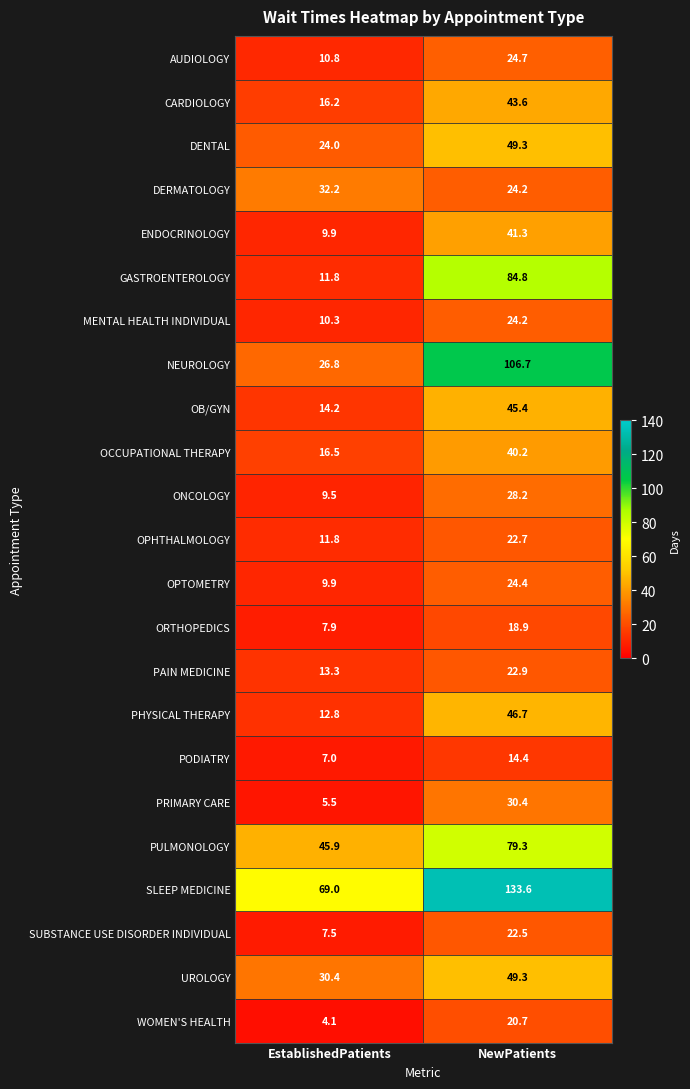

What is the total value across all series at NewPatients?

998.4